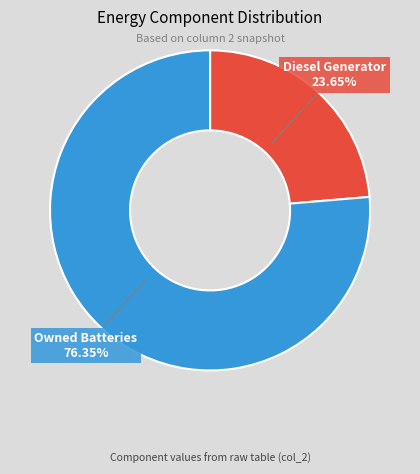

Does any single category account for the majority?

Yes